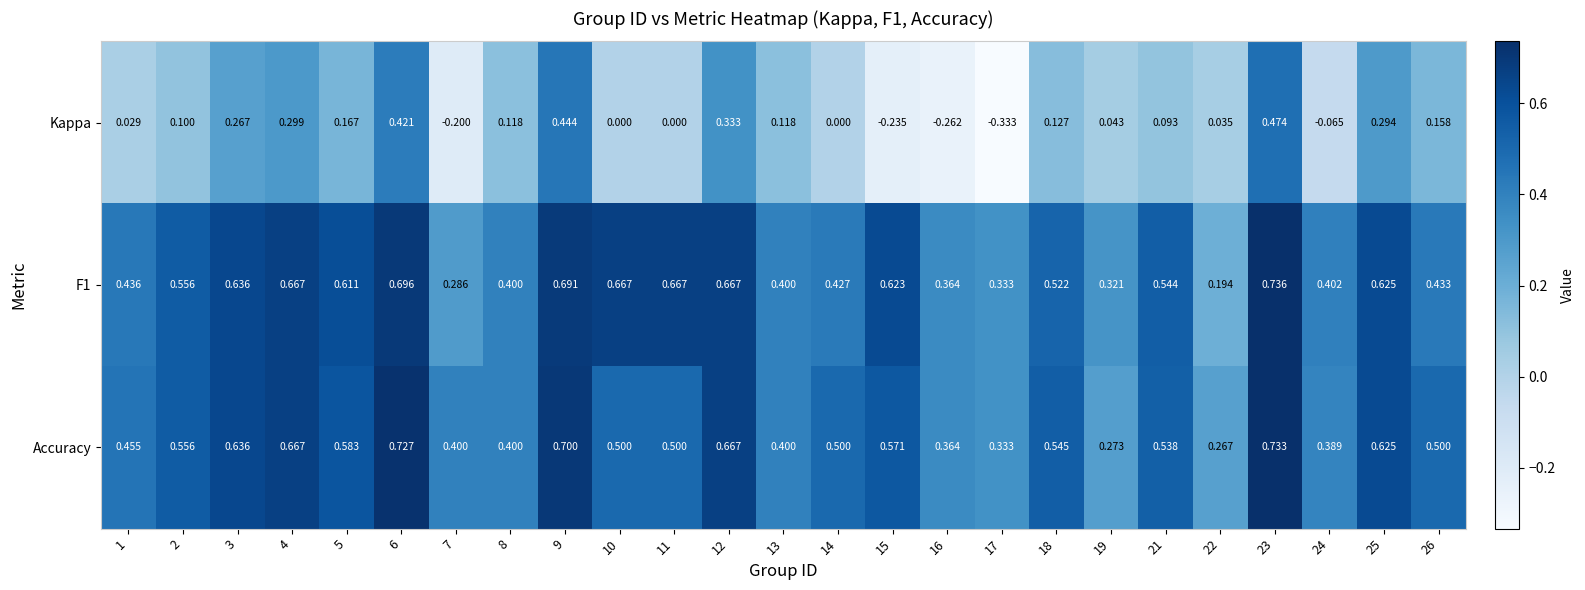

Is the value of F1 at 22 greater than the value of Kappa at 1?

Yes